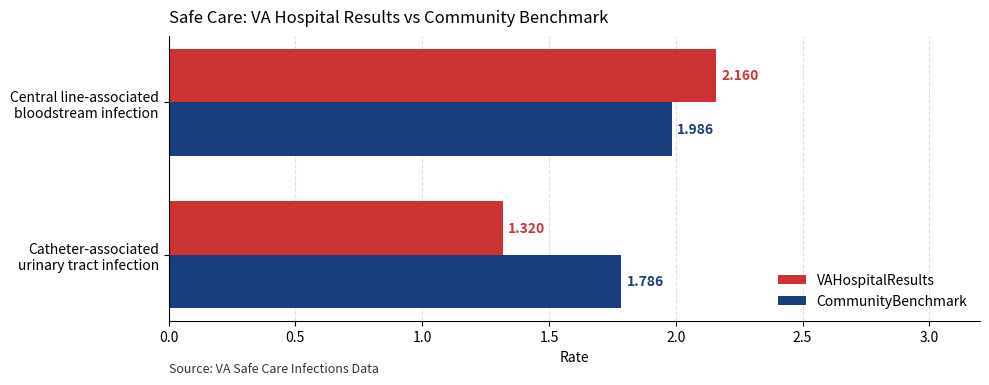

List the labels in order of VAHospitalResults value, smallest first.

Catheter-associated
urinary tract infection, Central line-associated
bloodstream infection